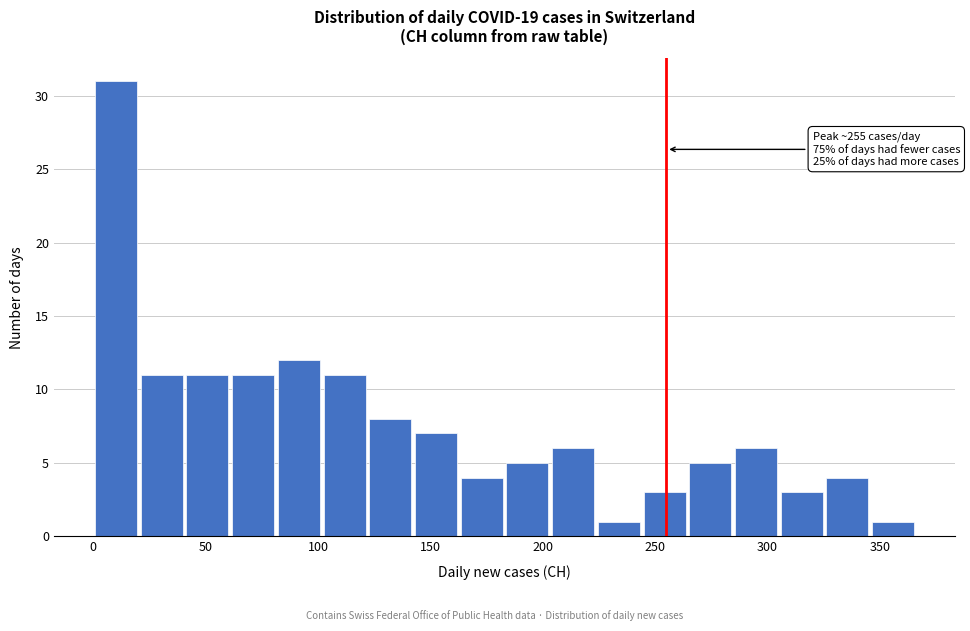

Over which range of the x-axis is the bar tallest?

0 to 20